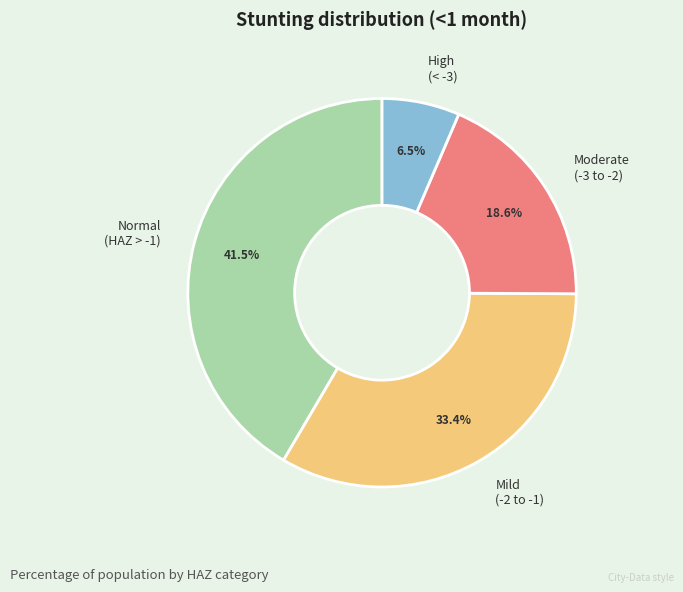

Is the sum of Normal (HAZ > -1) and High (< -3) greater than half?

No